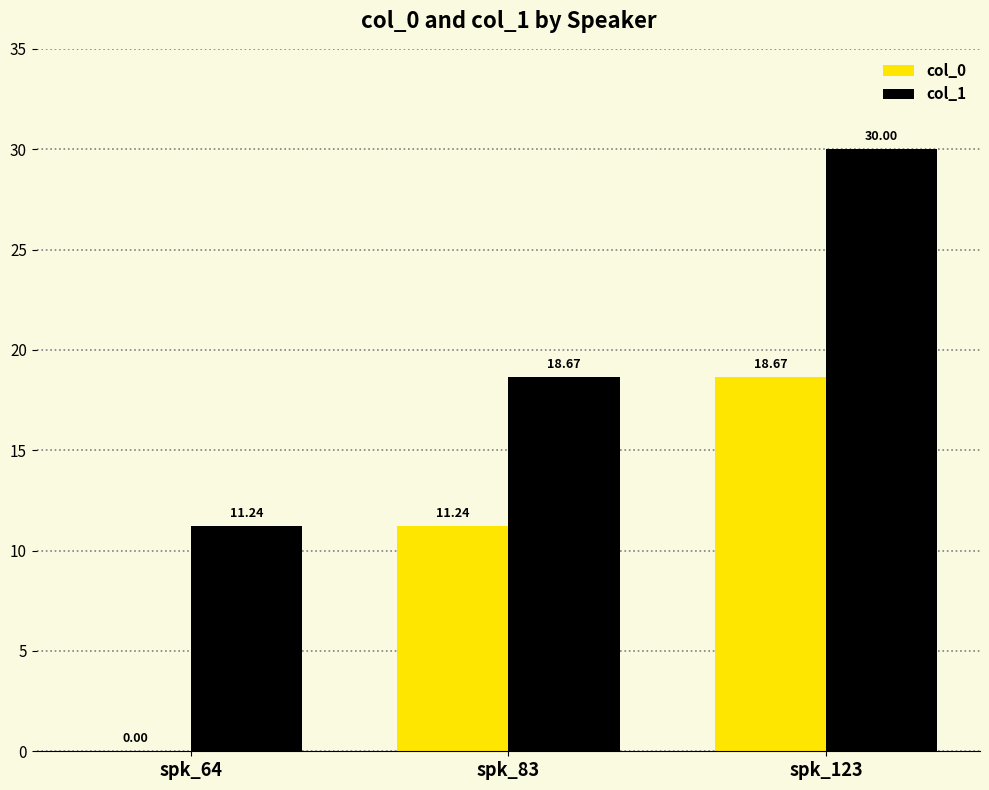

Reading left to right, extract all data points from this chart.

col_0: 0.0	11.2	18.7
col_1: 11.2	18.7	30.0